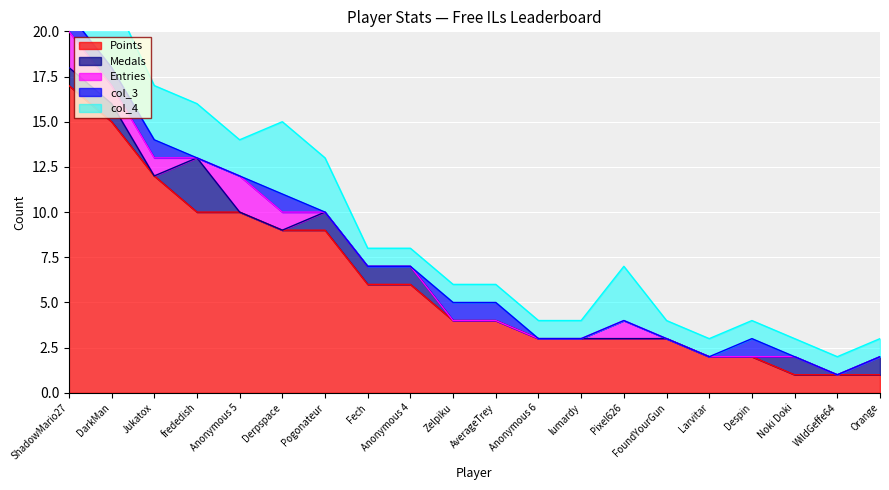

Reading left to right, what are all the values shown in this chart?

Points: ShadowMario27=17	DarkMan=15	Jukatox=12	frededish=10	Anonymous 5=10	Derpspace=9	Pogonateur=9	Fech=6	Anonymous 4=6	Zelpiku=4	AverageTrey=4	Anonymous 6=3	lumardy=3	Pixel626=3	FoundYourGun=3	Larvitar=2	Despin=2	Noki Doki=1	WildGeffe64=1	Orange=1
Medals: ShadowMario27=1	DarkMan=1	Jukatox=0	frededish=3	Anonymous 5=0	Derpspace=0	Pogonateur=1	Fech=1	Anonymous 4=1	Zelpiku=0	AverageTrey=0	Anonymous 6=0	lumardy=0	Pixel626=0	FoundYourGun=0	Larvitar=0	Despin=0	Noki Doki=1	WildGeffe64=0	Orange=1
Entries: ShadowMario27=2	DarkMan=1	Jukatox=1	frededish=0	Anonymous 5=2	Derpspace=1	Pogonateur=0	Fech=0	Anonymous 4=0	Zelpiku=0	AverageTrey=0	Anonymous 6=0	lumardy=0	Pixel626=1	FoundYourGun=0	Larvitar=0	Despin=0	Noki Doki=0	WildGeffe64=0	Orange=0
col_3: ShadowMario27=1	DarkMan=1	Jukatox=1	frededish=0	Anonymous 5=0	Derpspace=1	Pogonateur=0	Fech=0	Anonymous 4=0	Zelpiku=1	AverageTrey=1	Anonymous 6=0	lumardy=0	Pixel626=0	FoundYourGun=0	Larvitar=0	Despin=1	Noki Doki=0	WildGeffe64=0	Orange=0
col_4: ShadowMario27=4	DarkMan=4	Jukatox=3	frededish=3	Anonymous 5=2	Derpspace=4	Pogonateur=3	Fech=1	Anonymous 4=1	Zelpiku=1	AverageTrey=1	Anonymous 6=1	lumardy=1	Pixel626=3	FoundYourGun=1	Larvitar=1	Despin=1	Noki Doki=1	WildGeffe64=1	Orange=1